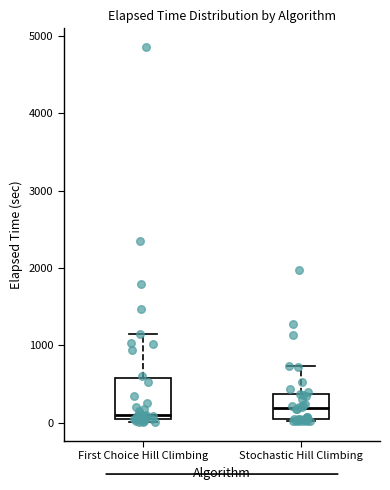

Which box is the tallest, from its lower edge to its upper edge?

First Choice Hill Climbing